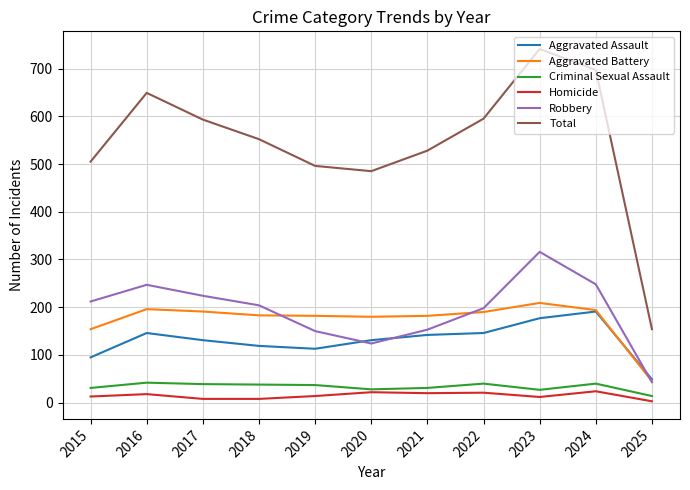

The Aggravated Assault series shows 146 at 2022. True or false?

True